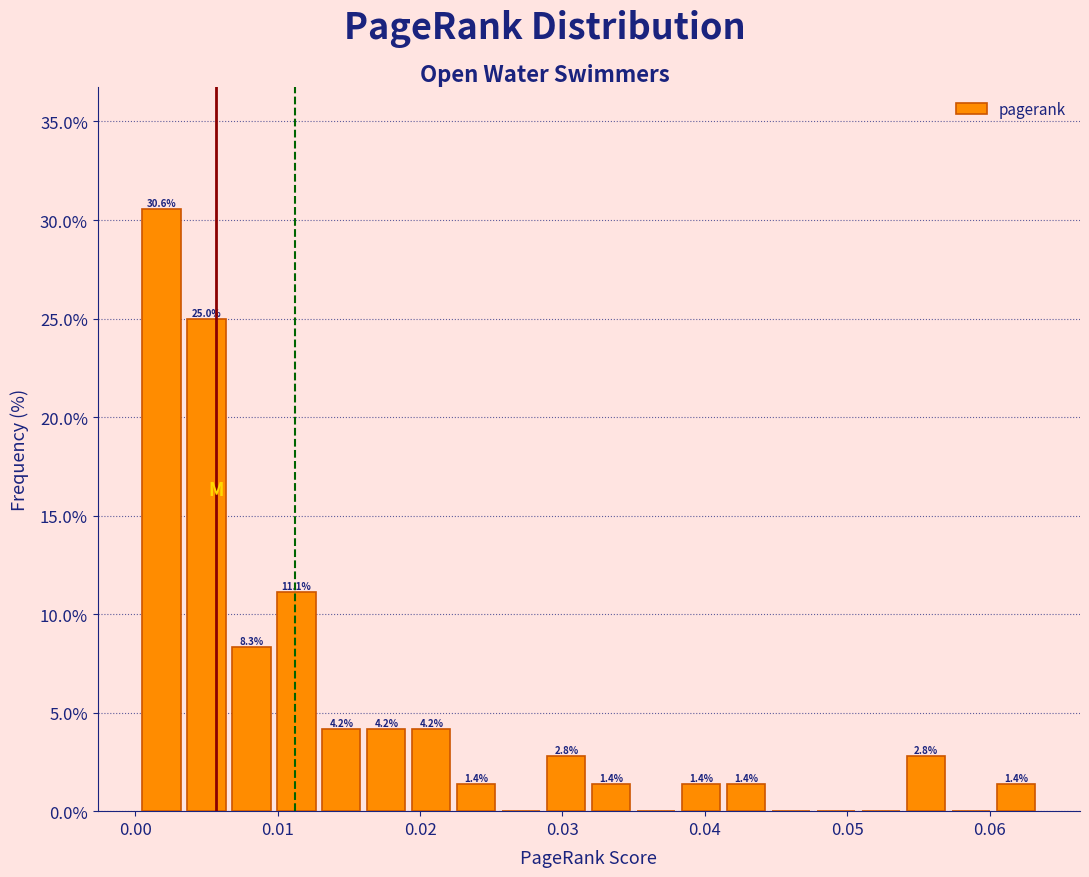

Around what value on the x-axis is the tallest bar? Give the approximate position of its centre, as read against the axis.

0.002